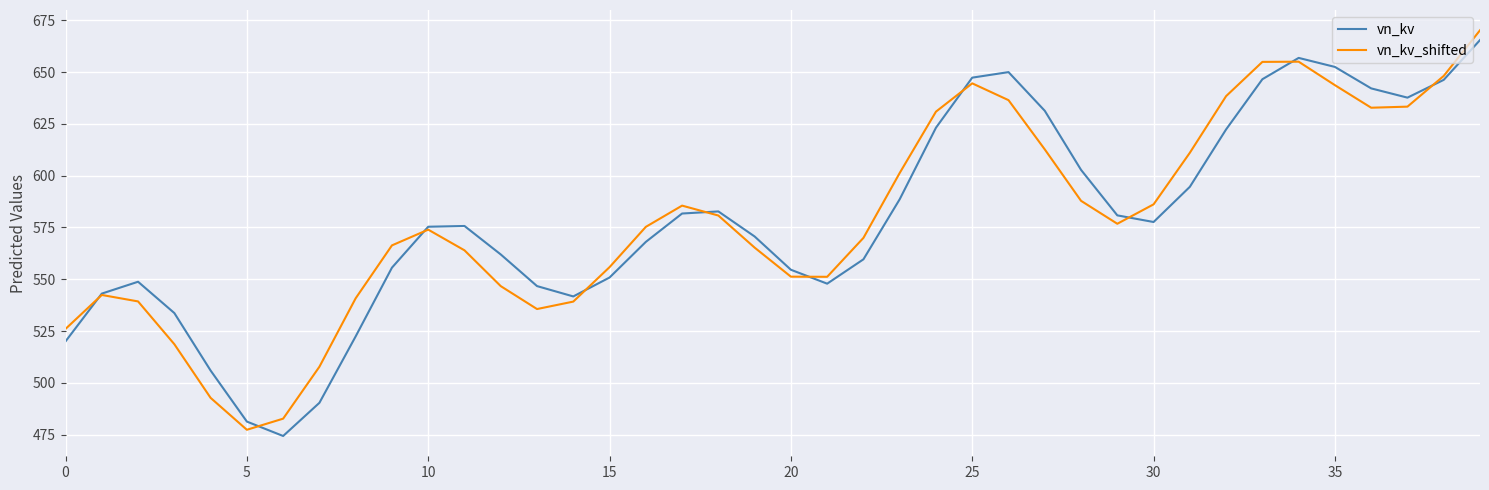

What is the lowest value of the vn_kv_shifted series?

477.3